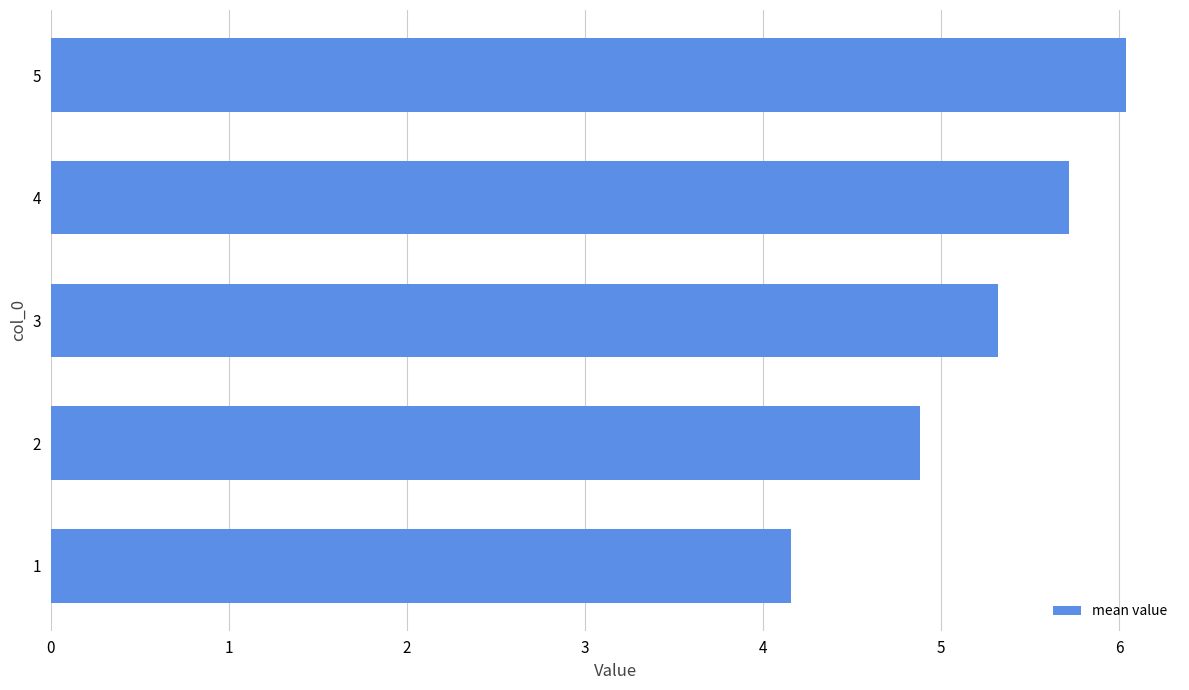

Rank the categories by value from highest to lowest.

5, 4, 3, 2, 1